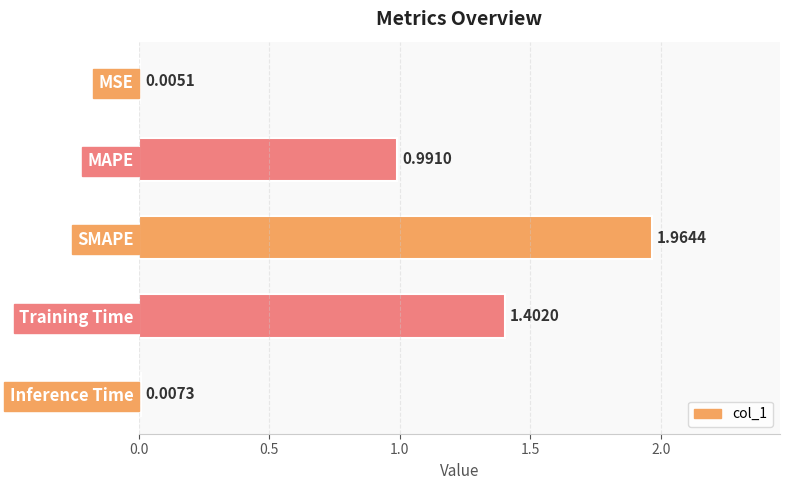

What is the sum of all values?

4.4